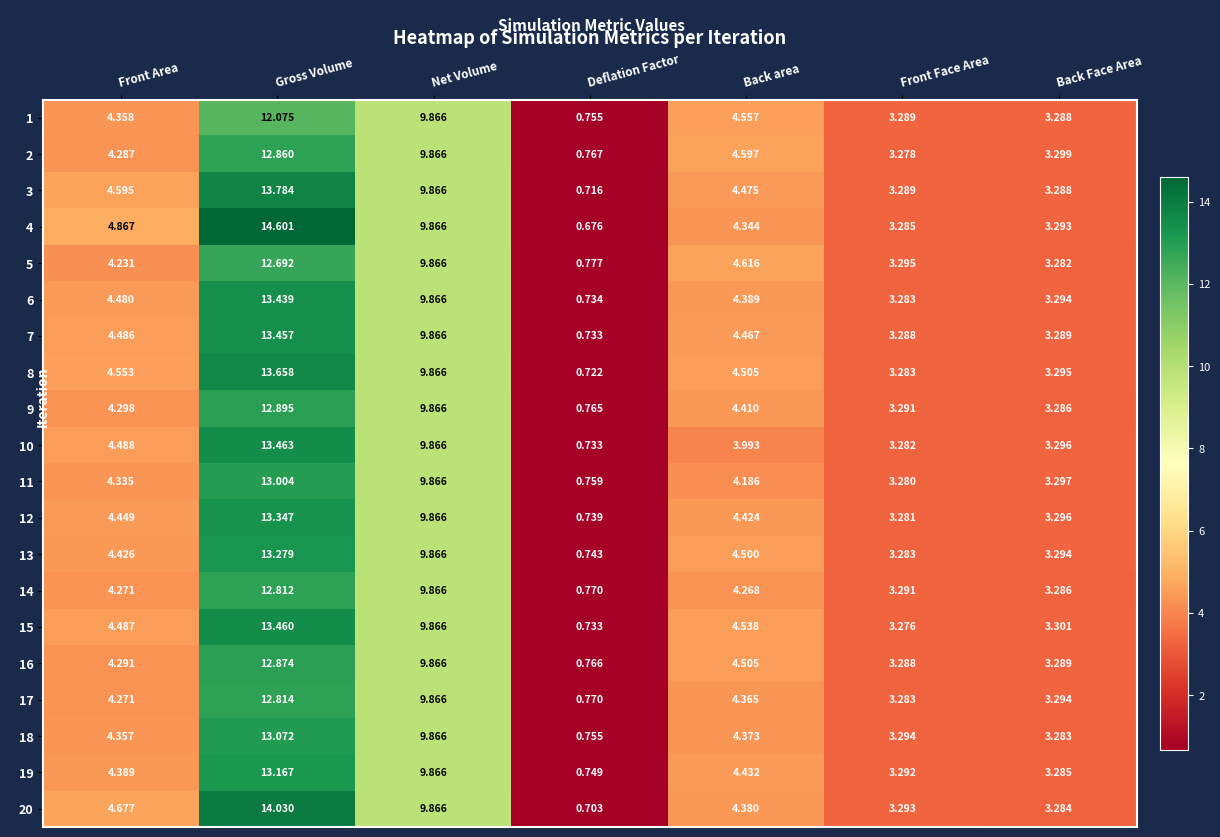

Where is 20 nearest to the value 7?

Front Area